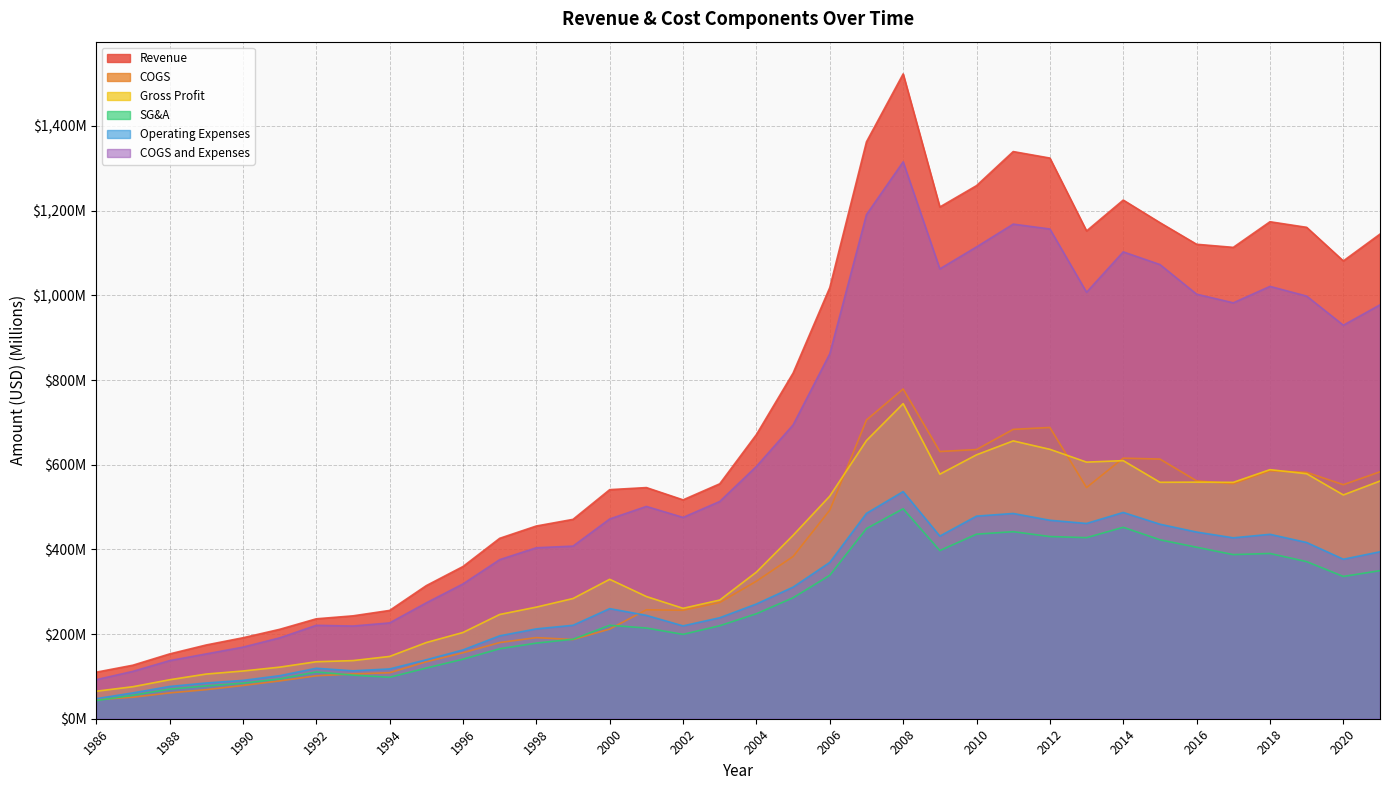

At which category does SG&A reach its first local valley?

1994